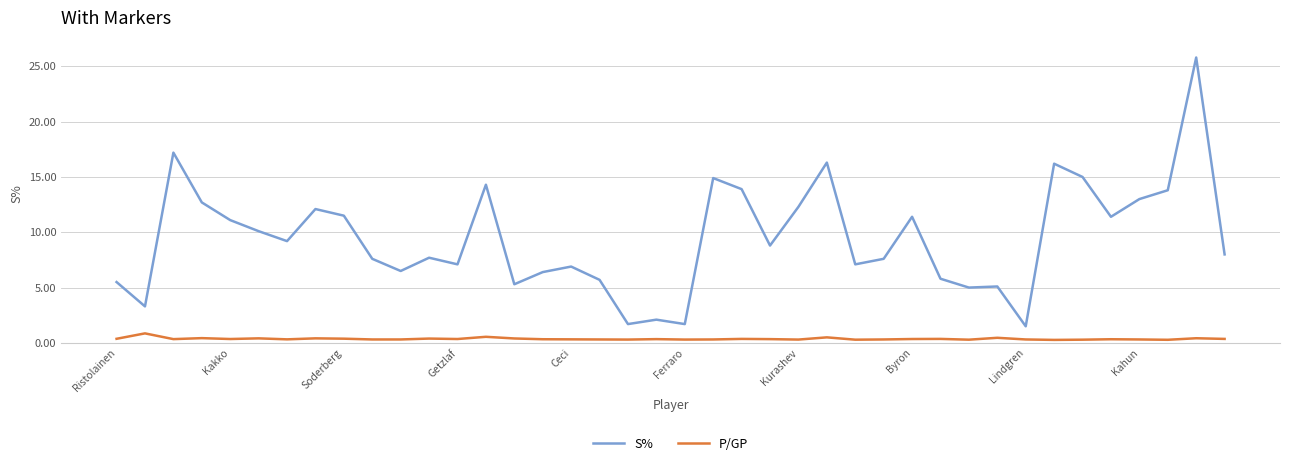

How many categories are shown in the chart?

40